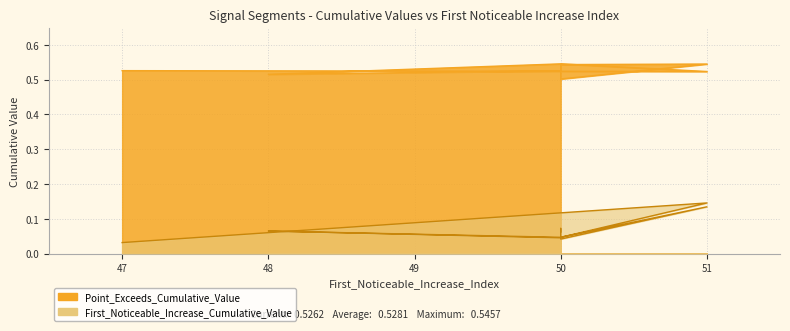

True or false: First_Noticeable_Increase_Cumulative_Value has more than 0 interior local peaks.

True